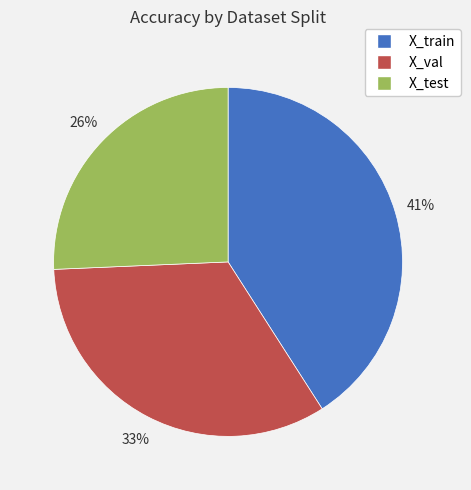

Do X_val and X_test together represent more than half of the pie?

Yes